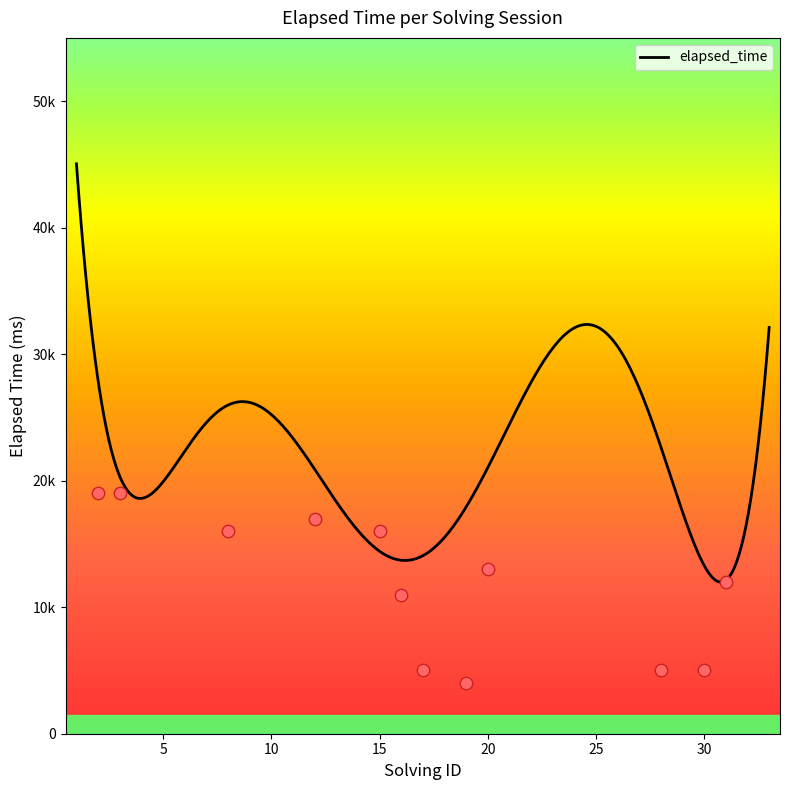

What is the ratio of the value at 1 to the value at 8?

3.1